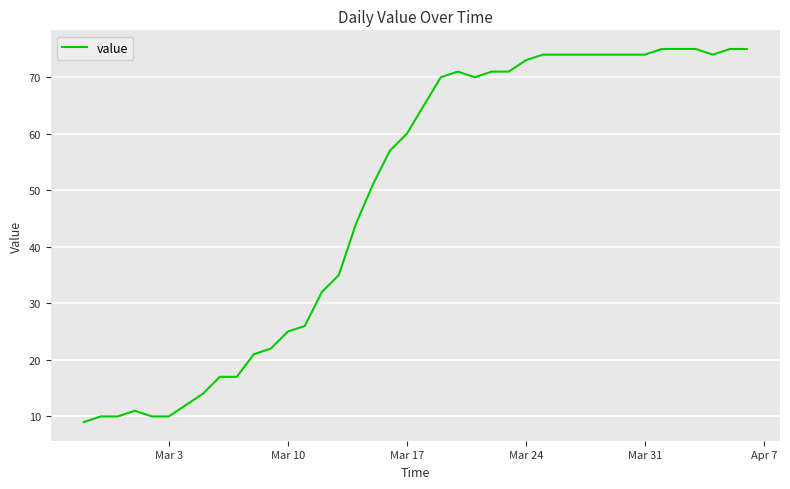

Does the chart have visible grid lines?

Yes